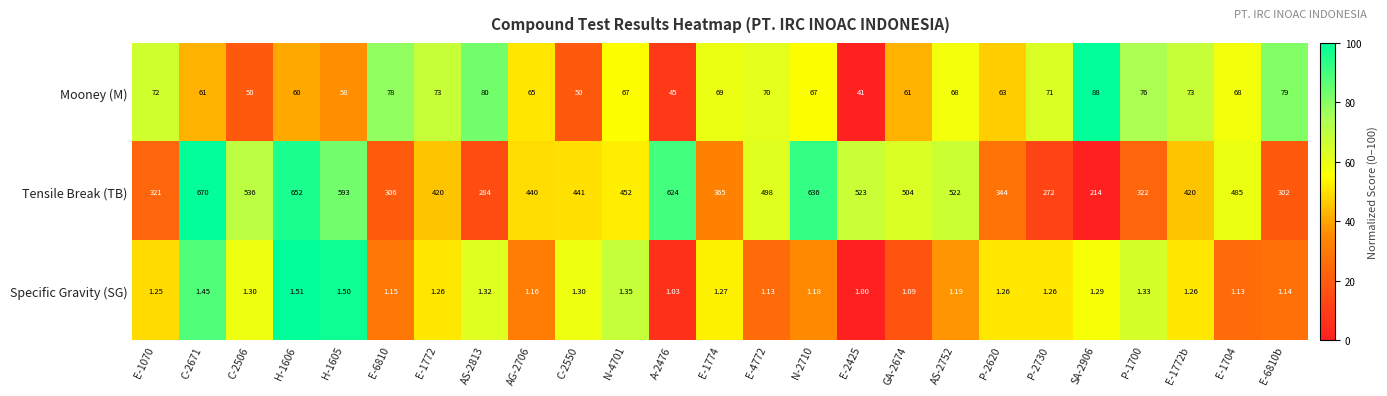

Rank the series by their maximum value, from highest to lowest.

Tensile Break (TB), Mooney (M), Specific Gravity (SG)